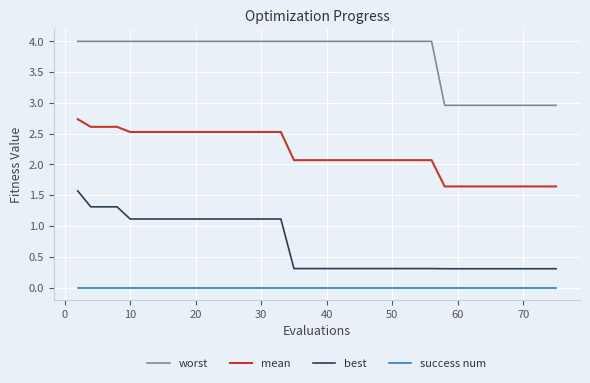

What is the lowest value of the worst series?

3.0